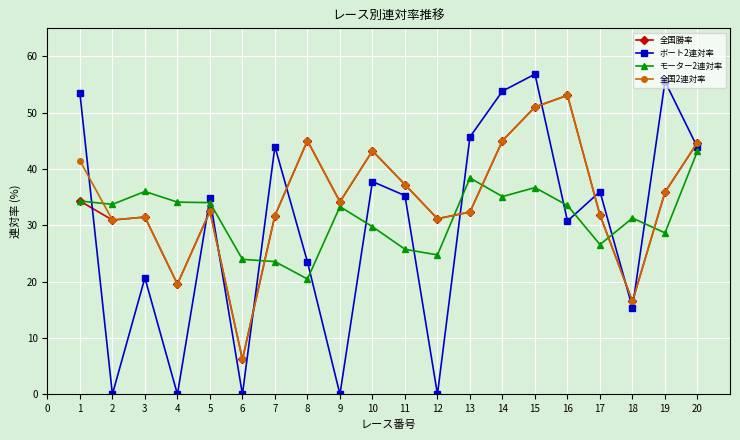

Where is the first local maximum for ボート2連対率?

3